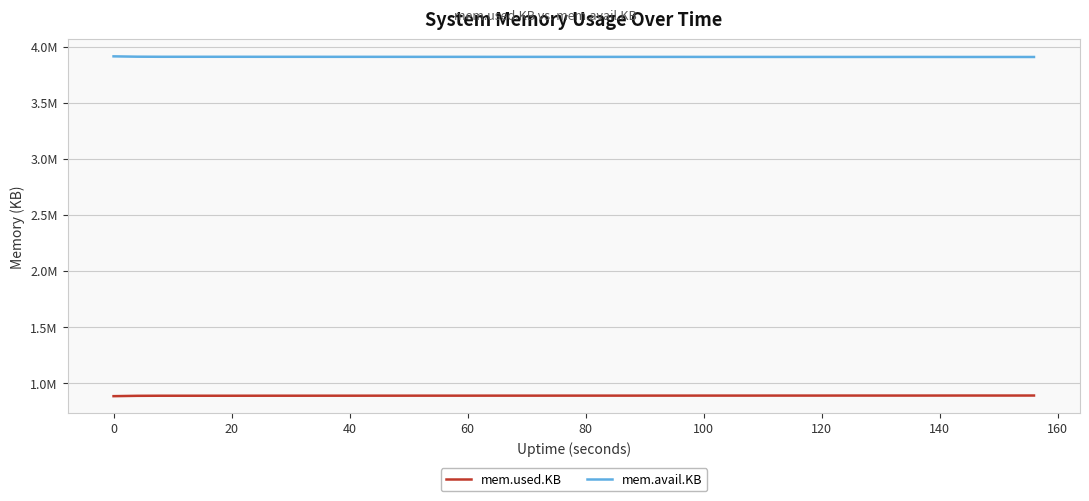

List the series in order of their peak value, lowest first.

mem.used.KB, mem.avail.KB